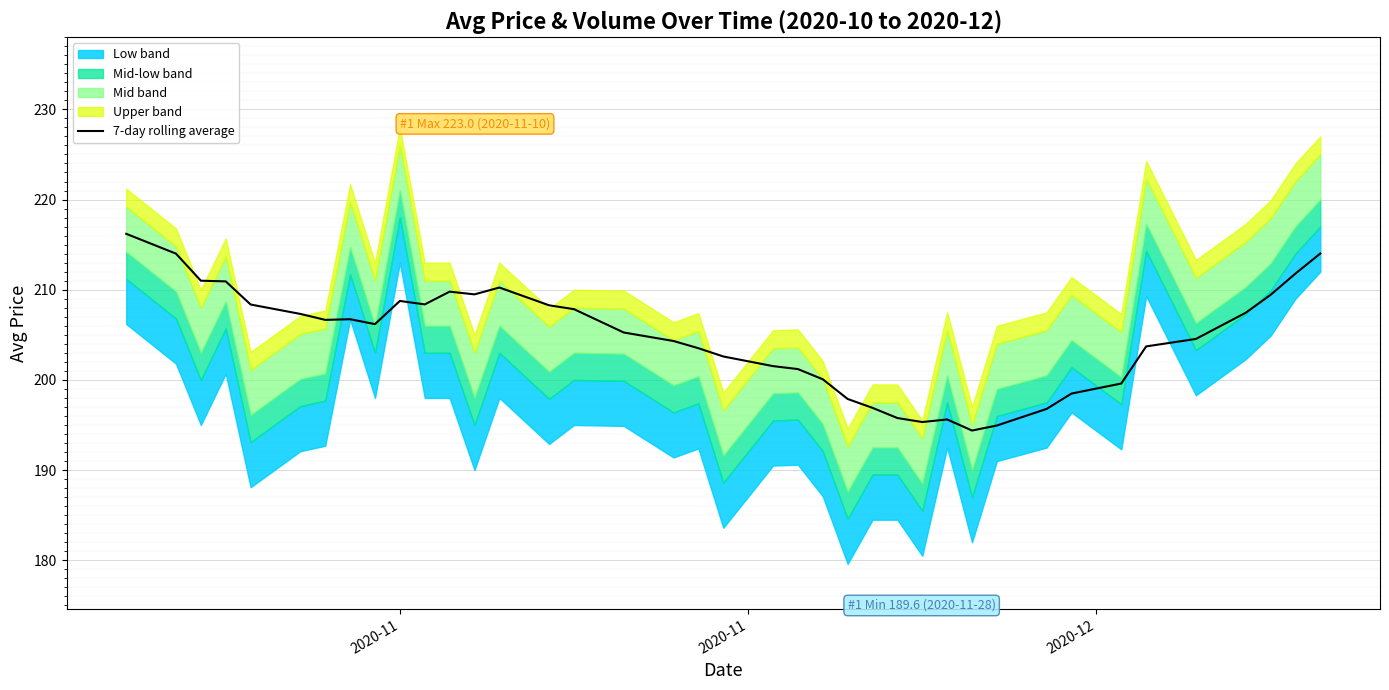

What is the minimum value for 7-day rolling average?

194.4